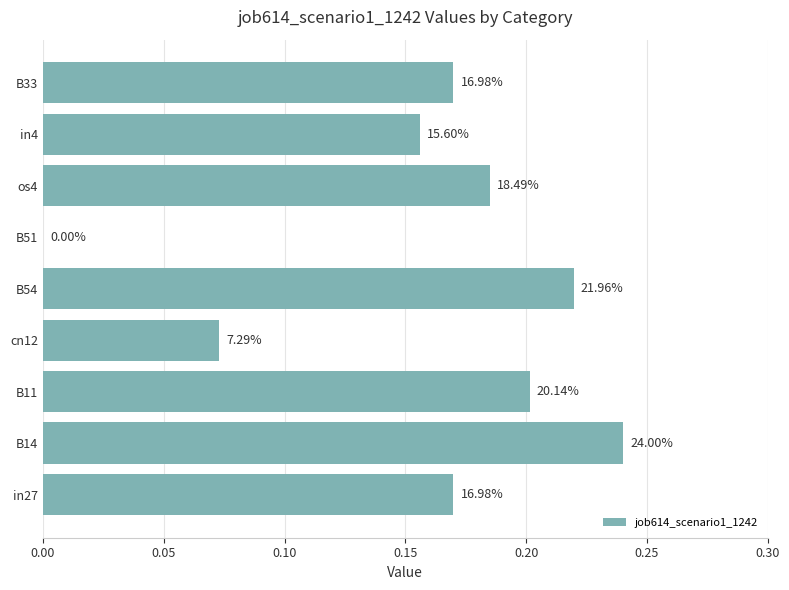

How many bars are there in total?

9